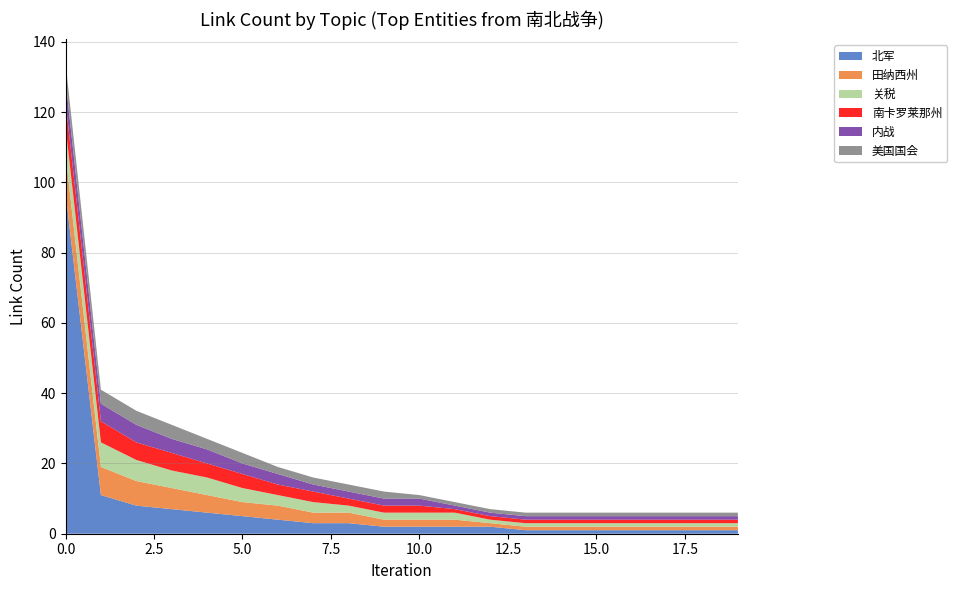

Reading left to right, list all the values displayed in this chart.

北军: 97	11	8	7	6	5	4	3	3	2	2	2	2	1	1	1	1	1	1	1
田纳西州: 11	8	7	6	5	4	4	3	3	2	2	2	1	1	1	1	1	1	1	1
关税: 8	7	6	5	5	4	3	3	2	2	2	2	1	1	1	1	1	1	1	1
南卡罗莱那州: 7	6	5	5	4	4	3	3	2	2	2	1	1	1	1	1	1	1	1	1
内战: 6	5	5	4	4	3	3	2	2	2	2	1	1	1	1	1	1	1	1	1
美国国会: 5	4	4	4	3	3	2	2	2	2	1	1	1	1	1	1	1	1	1	1